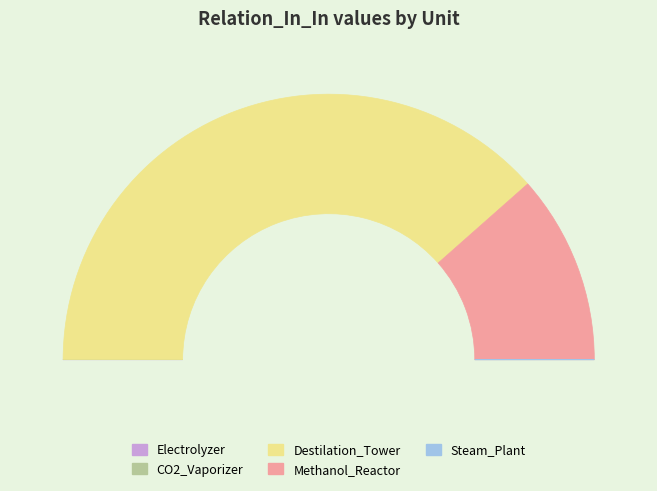

To the nearest percent, what portion does Destilation_Tower represent?

77%